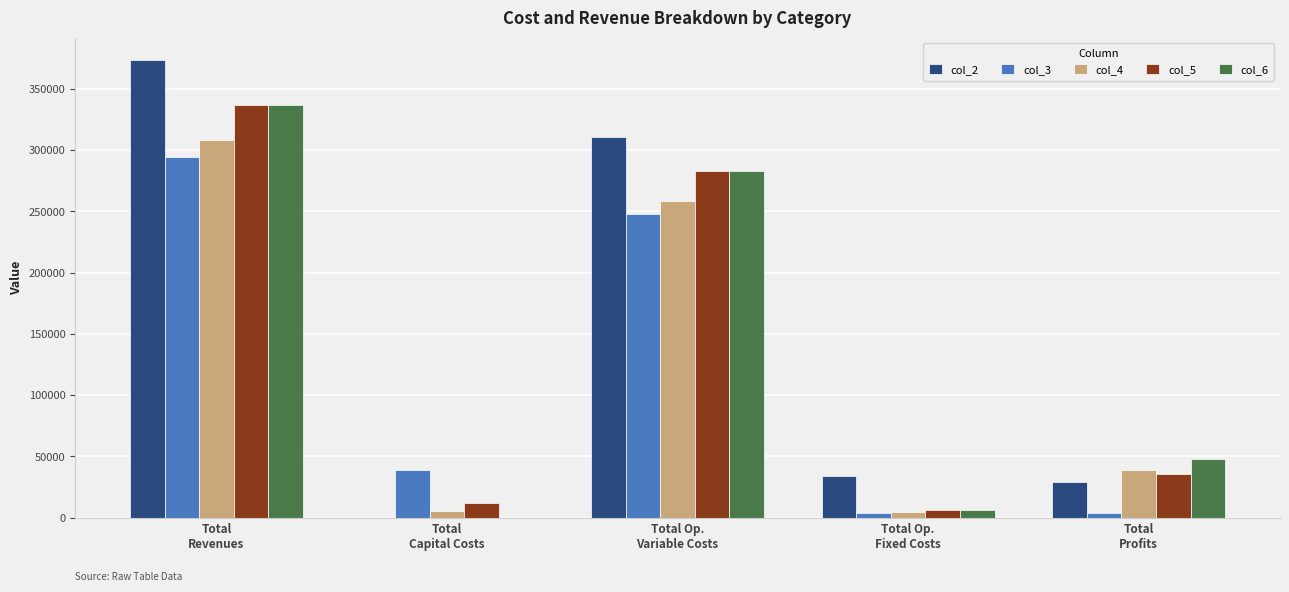

What are all the series names shown in the legend?

col_2, col_3, col_4, col_5, col_6